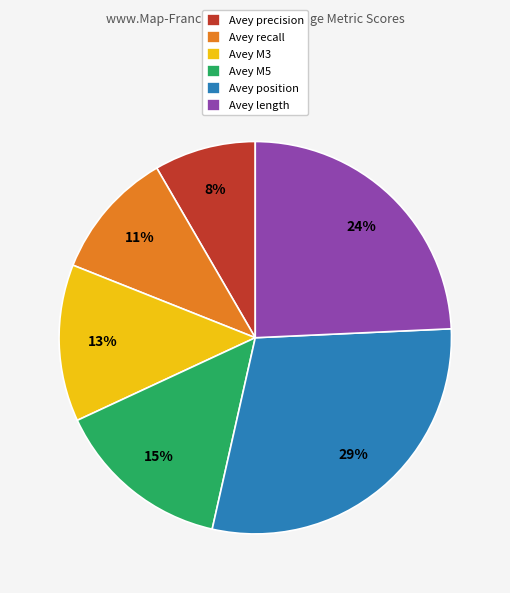

Do Avey recall and Avey M5 together represent more than half of the pie?

No